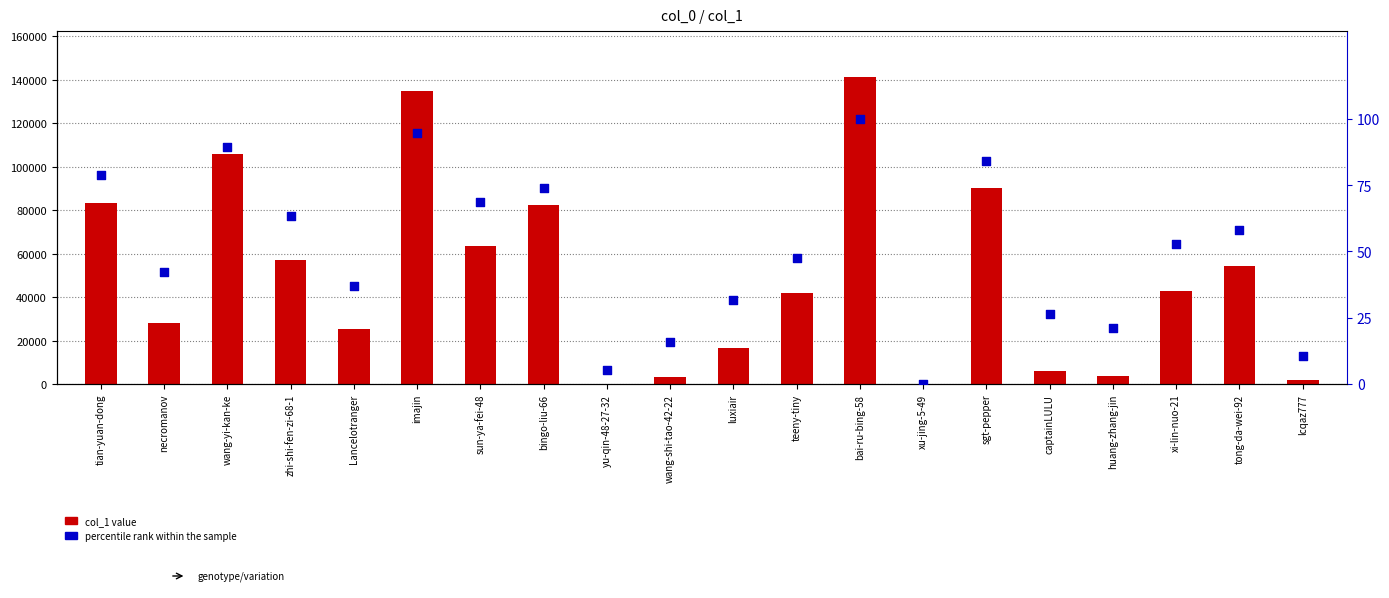

Which series reaches the minimum Y coordinate?

percentile rank within the sample